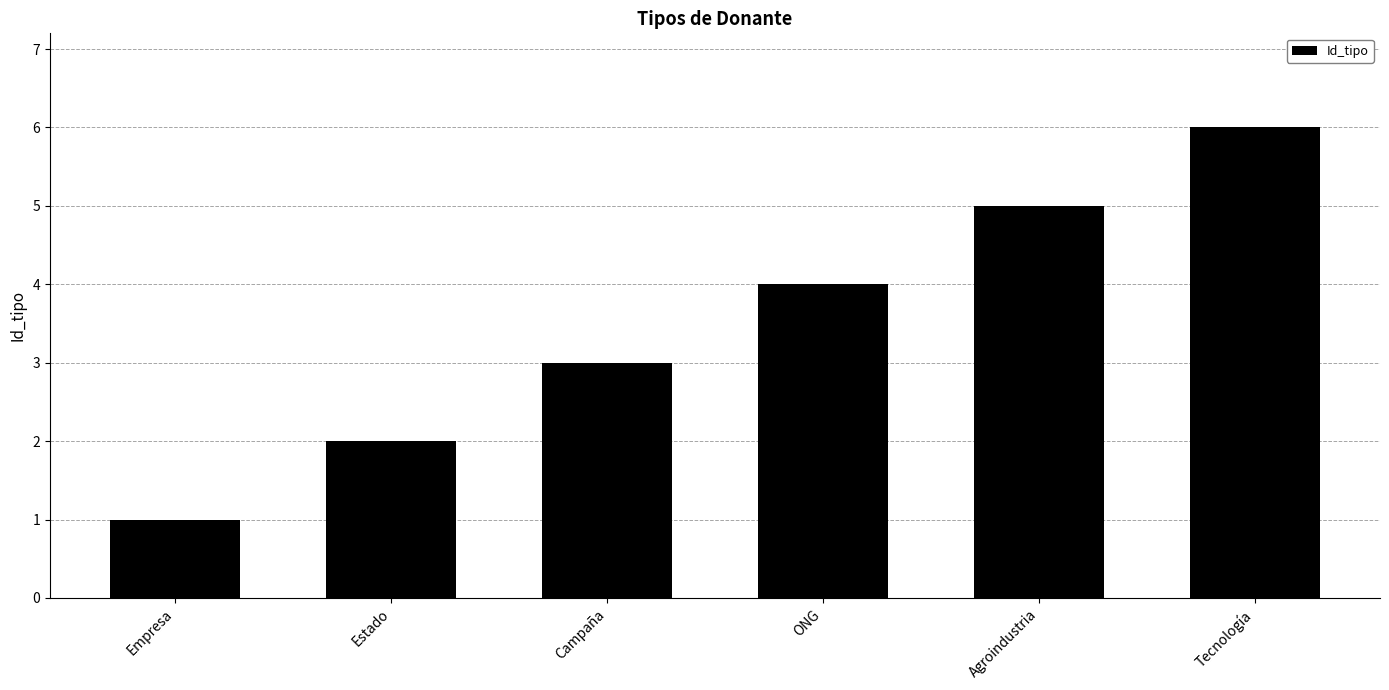

What is the difference between the maximum and minimum values?

5